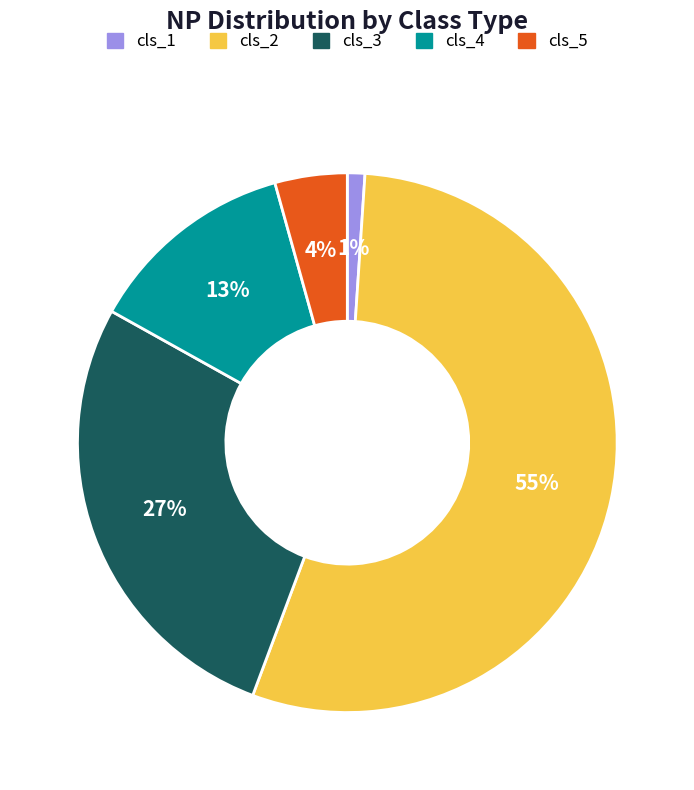

True or false: cls_1 accounts for 1% of the total.

True